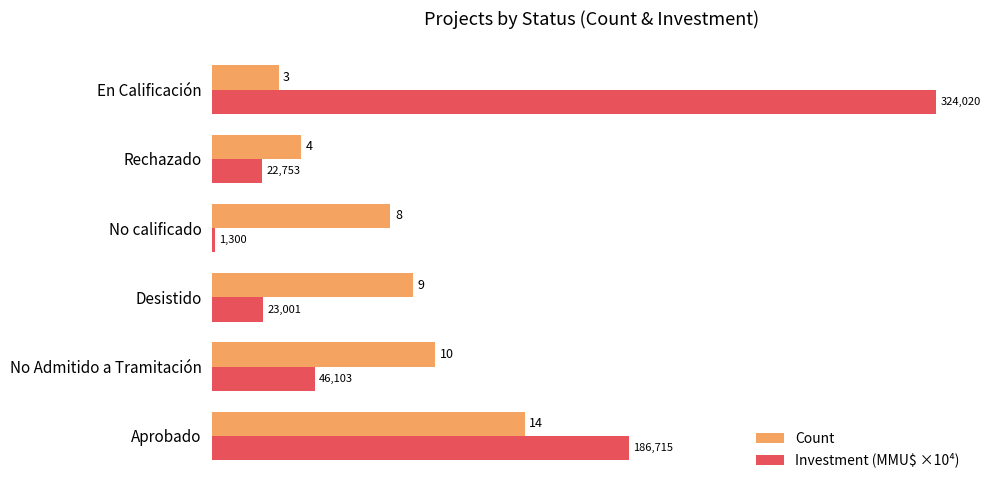

Read the Investment (MMU$ ×10⁴) value at Aprobado.

18.7